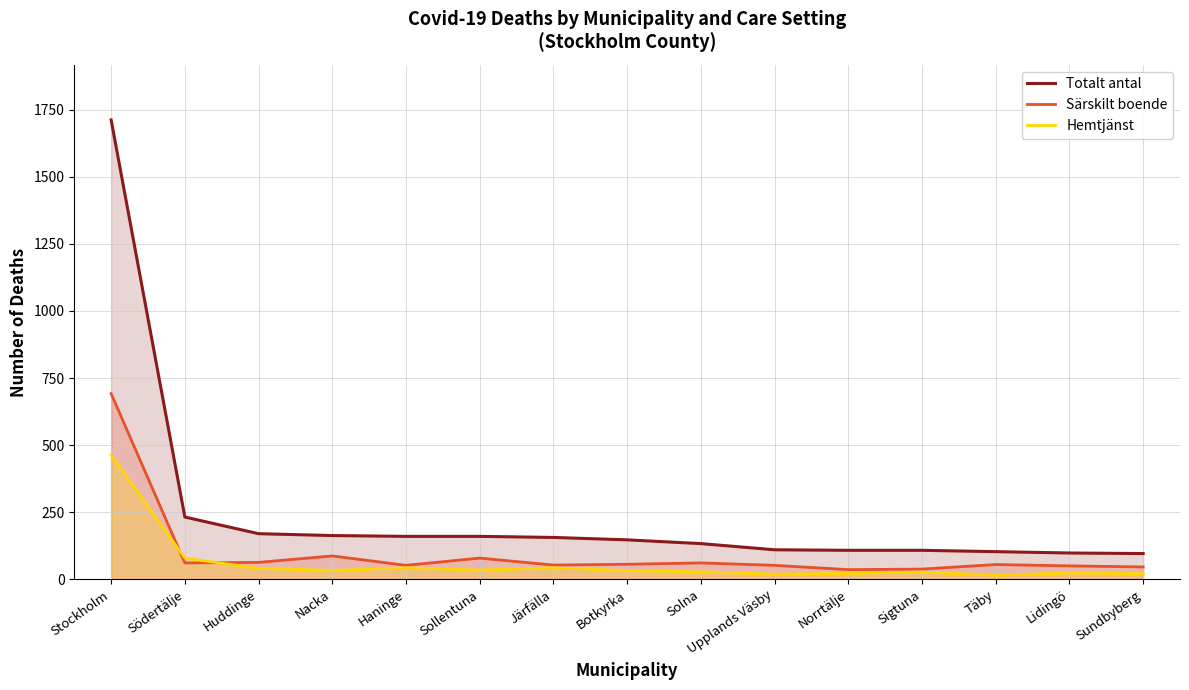

What is the difference between the Totalt antal values at Sollentuna and Sigtuna?

52